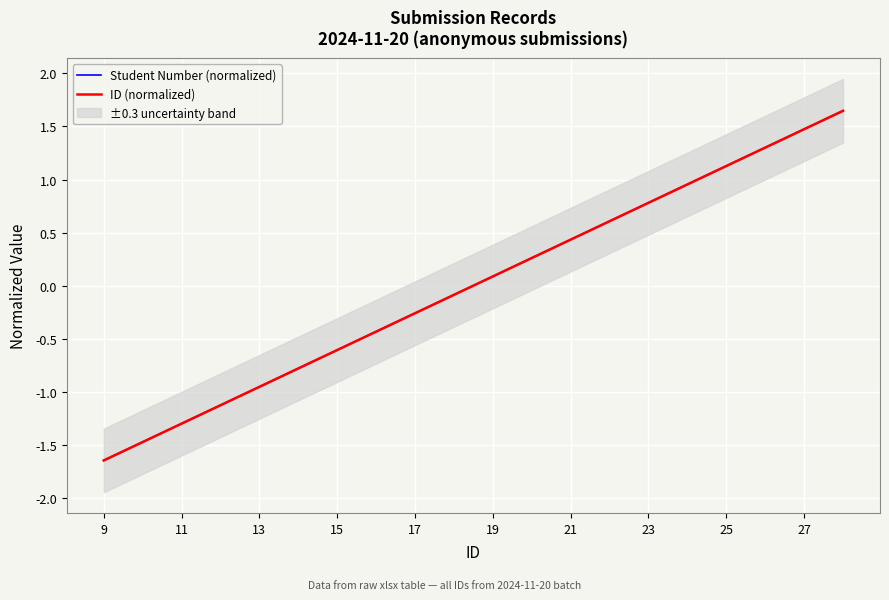

Reading left to right, extract all data points from this chart.

Student Number (normalized): -1.6	-1.5	-1.3	-1.1	-1.0	-0.8	-0.6	-0.4	-0.3	-0.1	0.1	0.3	0.4	0.6	0.8	1.0	1.1	1.3	1.5	1.6
ID (normalized): -1.6	-1.5	-1.3	-1.1	-1.0	-0.8	-0.6	-0.4	-0.3	-0.1	0.1	0.3	0.4	0.6	0.8	1.0	1.1	1.3	1.5	1.6